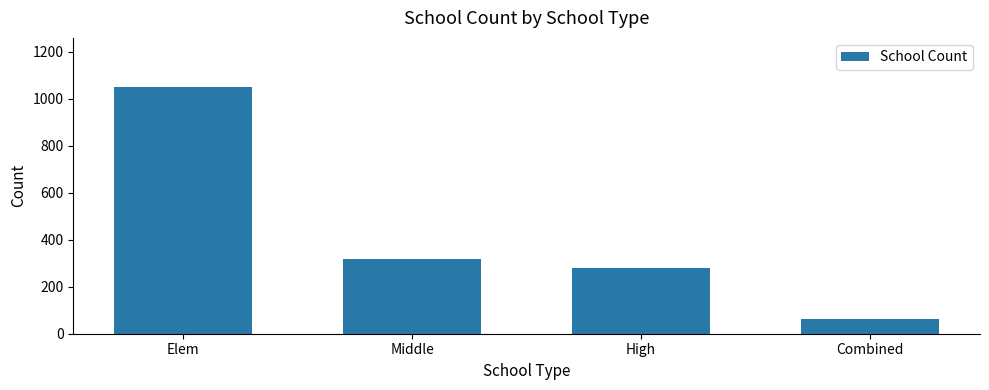

The value at Middle is 425. True or false?

False